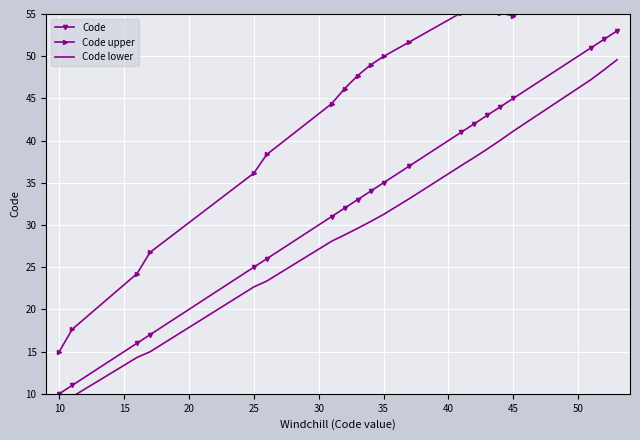

How many data points does each series have?

20